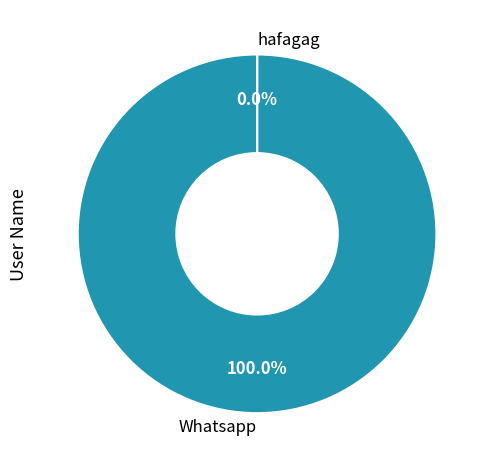

Combined, what portion of the pie is Whatsapp and hafagag?

100.0%